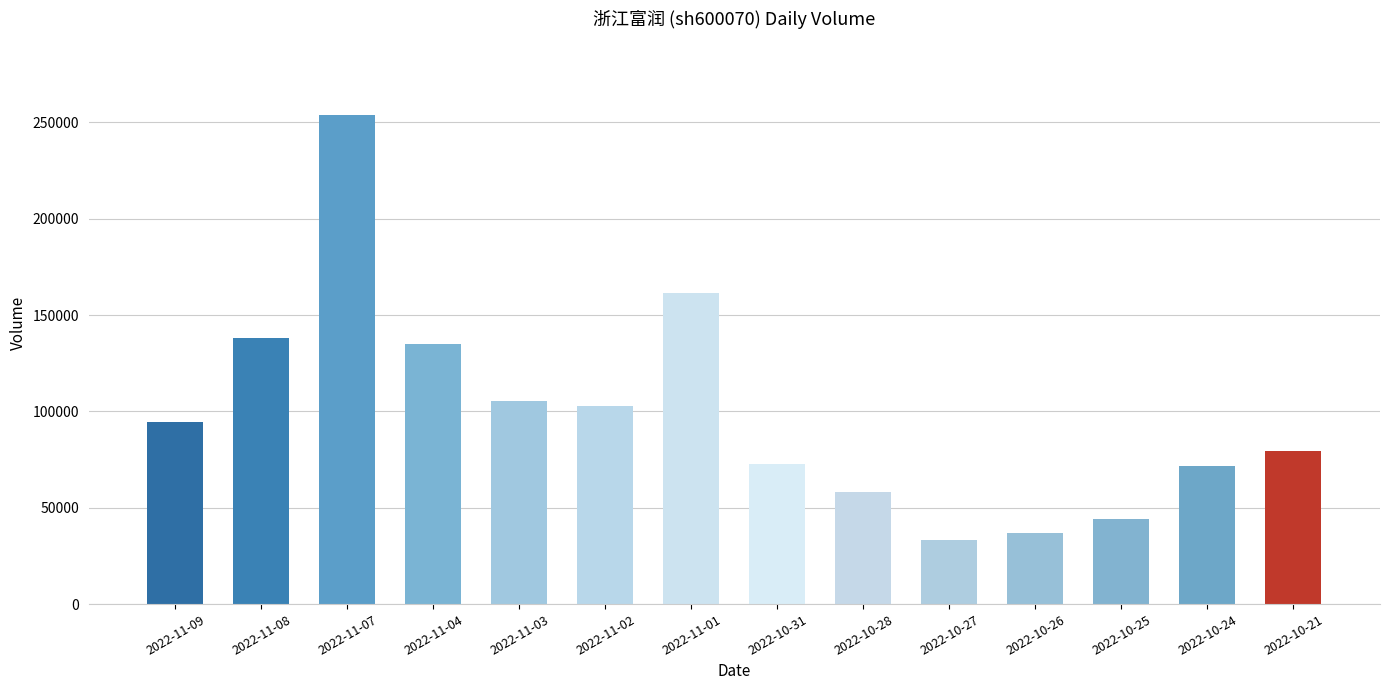

Are the bars grouped side by side (vs. stacked)?

No